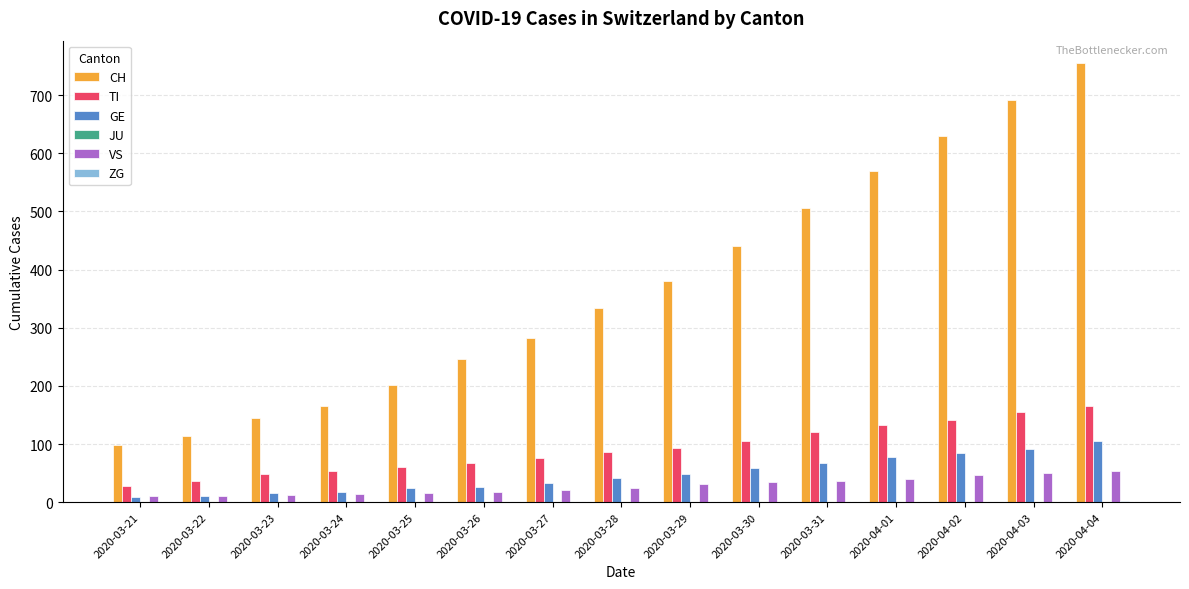

At which category is the sum across all series the highest?

2020-04-04